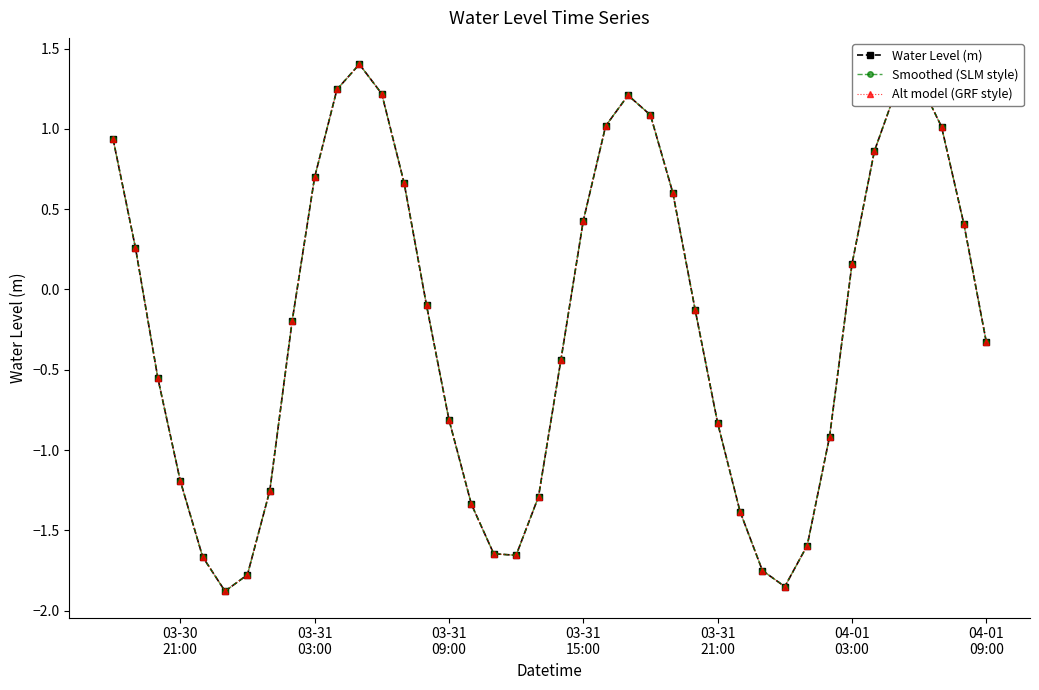

Which series has the widest spread of values?

Water Level (m)